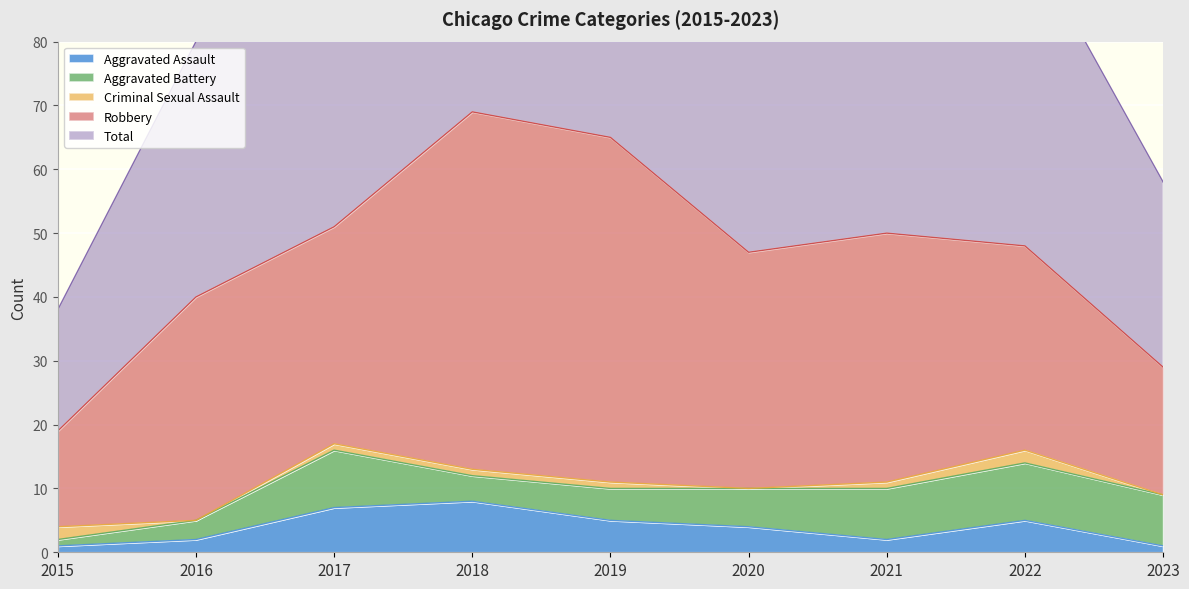

The Aggravated Assault series shows 5 at 2019. True or false?

True